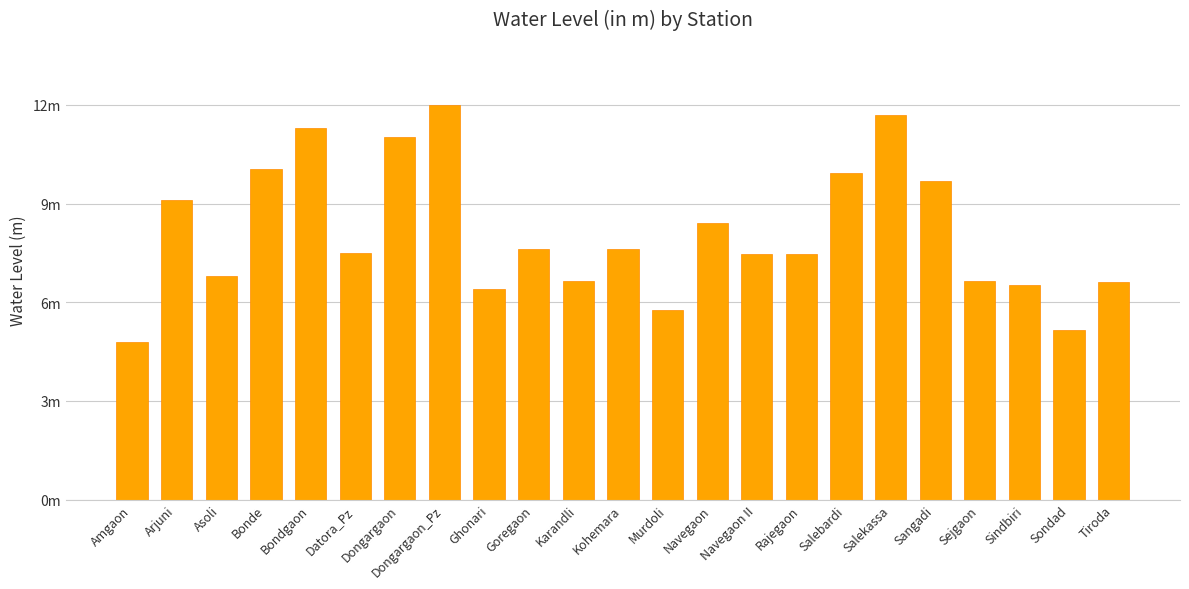

List the labels in order of value, largest first.

Dongargaon_Pz, Salekassa, Bondgaon, Dongargaon, Bonde, Salebardi, Sangadi, Arjuni, Navegaon, Goregaon, Kohemara, Datora_Pz, Navegaon II, Rajegaon, Asoli, Sejgaon, Karandli, Tiroda, Sindbiri, Ghonari, Murdoli, Sondad, Amgaon